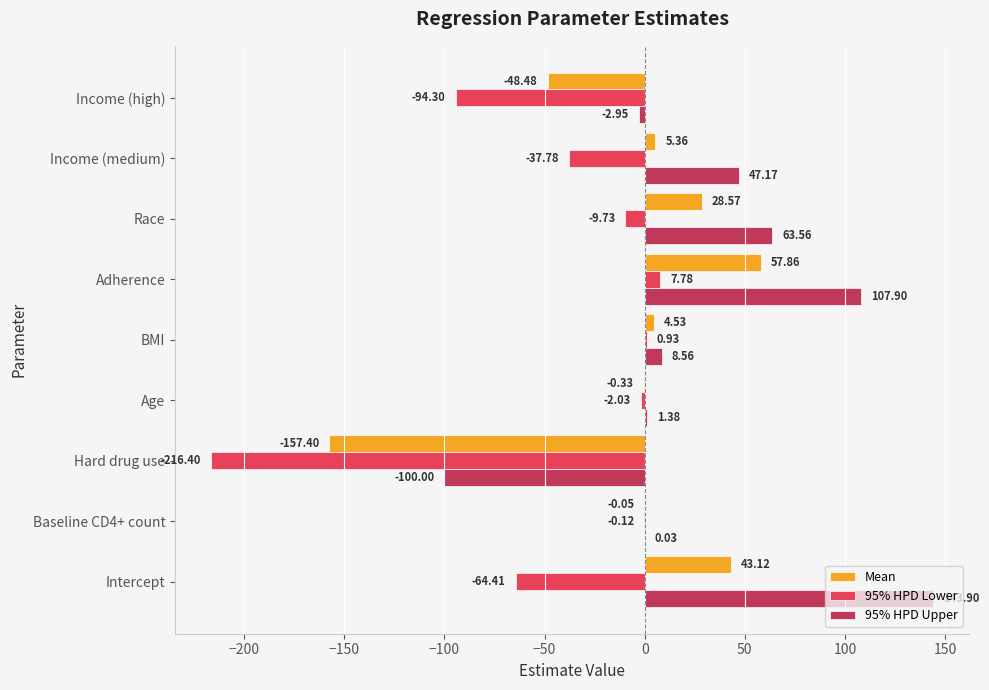

Which category has the highest value in the 95% HPD Upper series?

Intercept